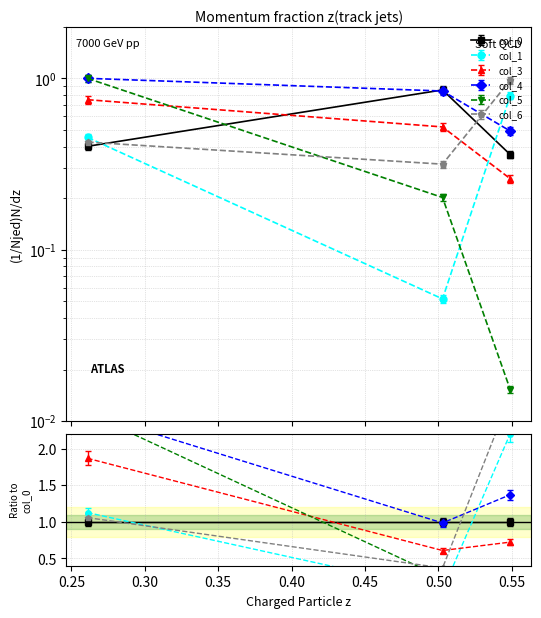

Rank the categories by col_1 value from highest to lowest.

0.5489689426558747, 0.2609697033146984, 0.5028309820033471